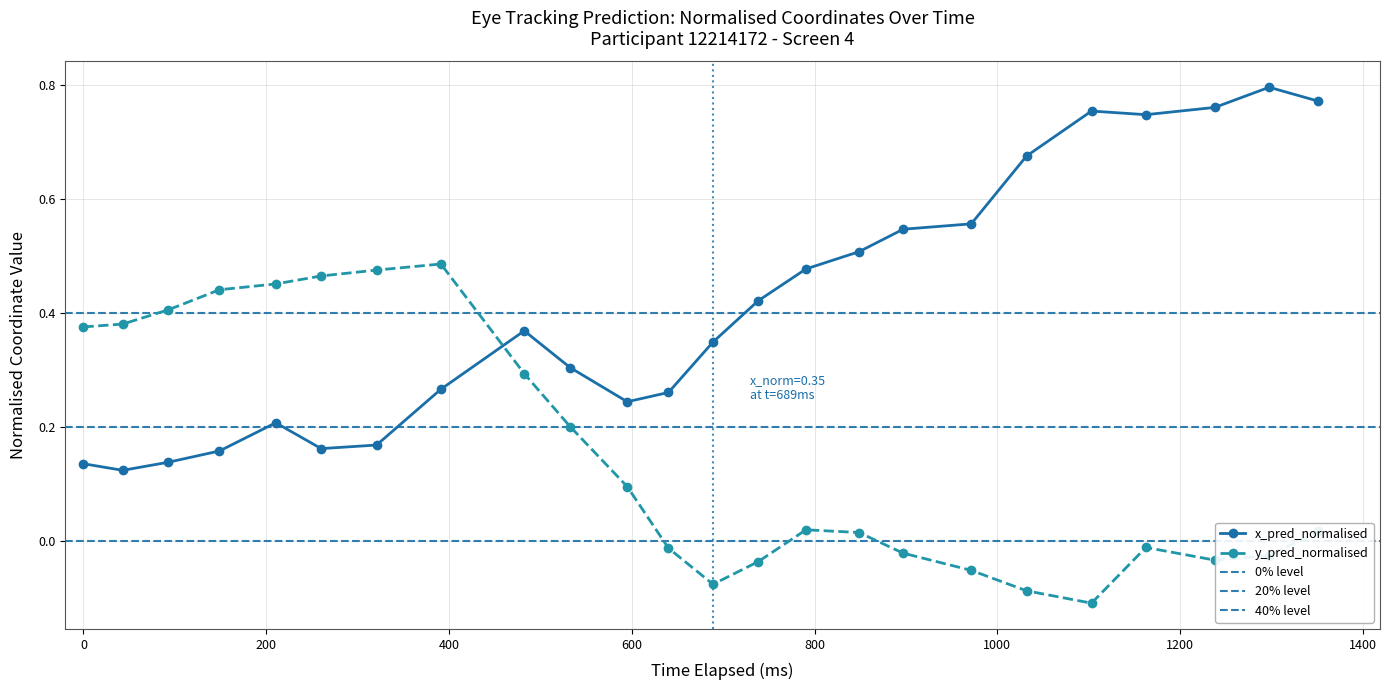

List the series in order of their overall mean, highest first.

x_pred_normalised, y_pred_normalised